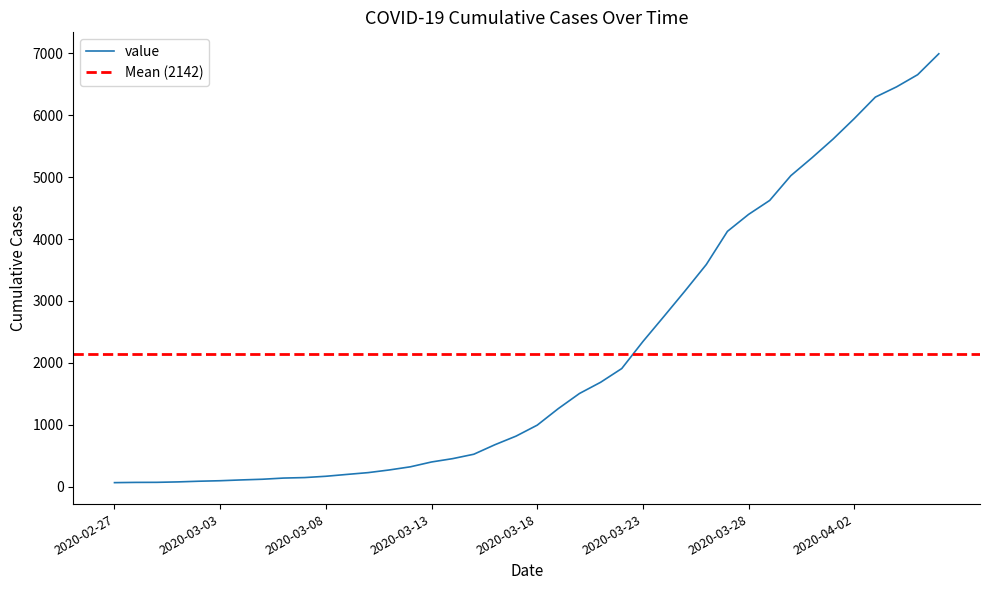

What is the value of the 12th point from the left?

197